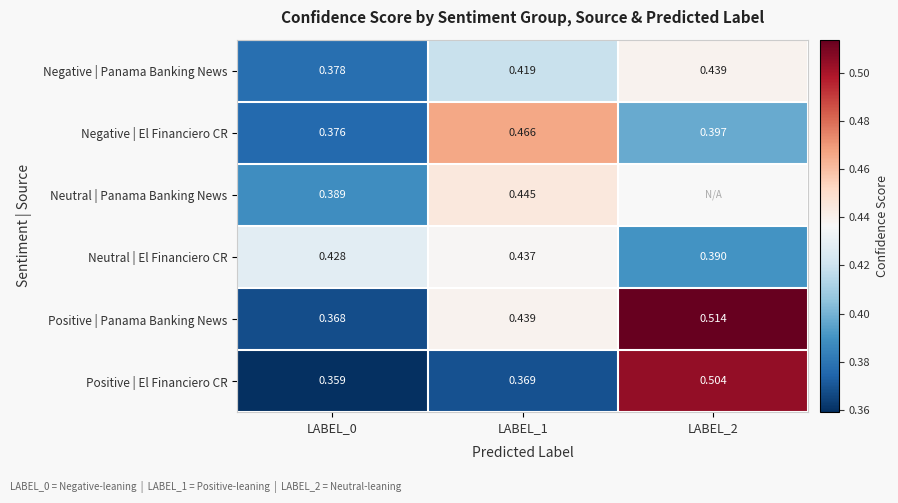

Is the value of Positive | El Financiero CR at LABEL_0 greater than the value of Negative | El Financiero CR at LABEL_1?

No